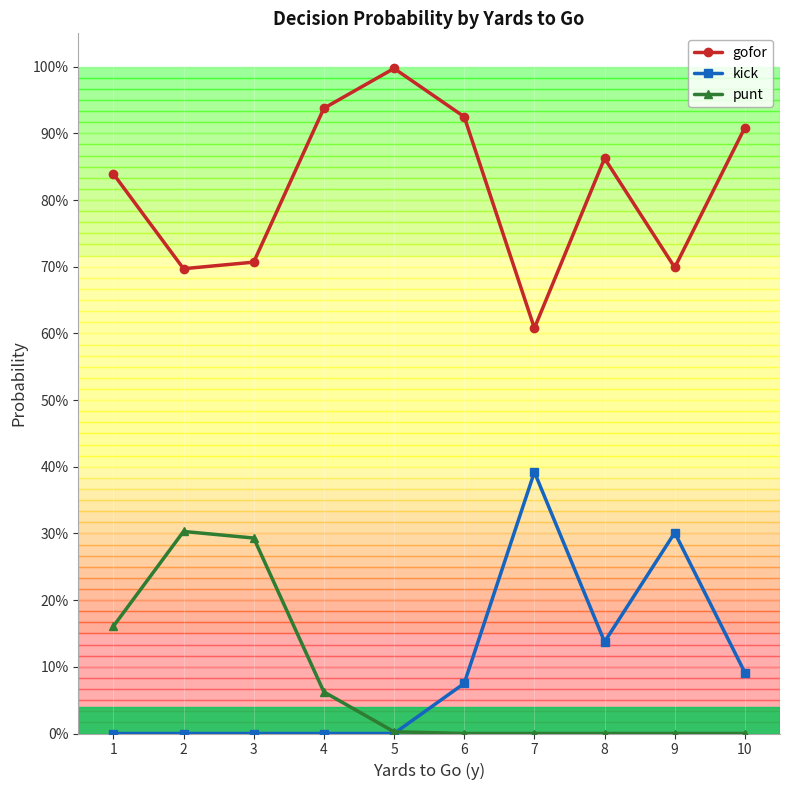

What is the value of the gofor point at the 3rd from the left?

0.7